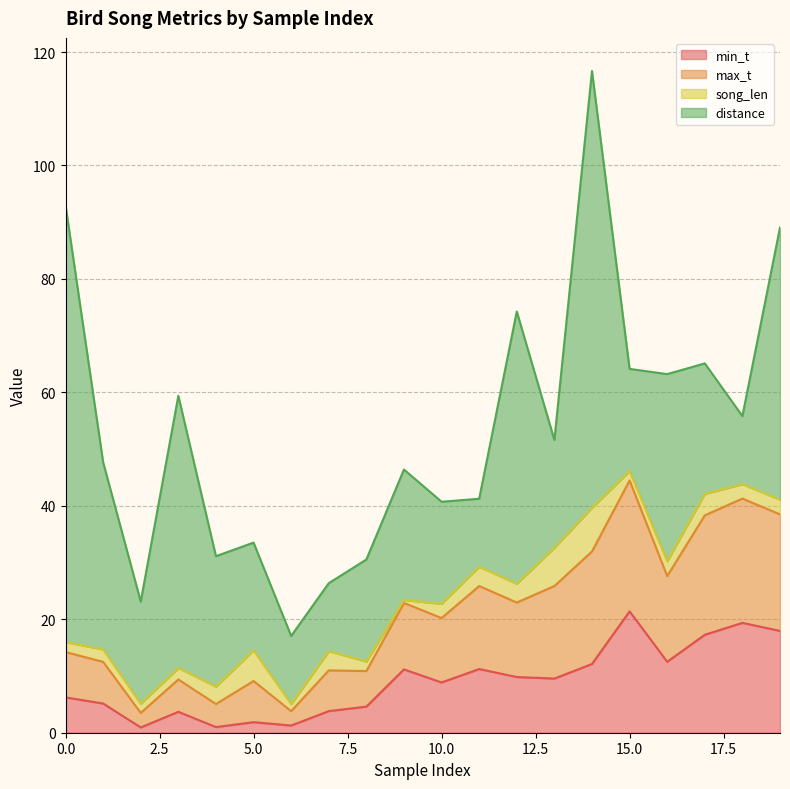

What is the difference between the maximum and minimum values in the min_t series?

20.5